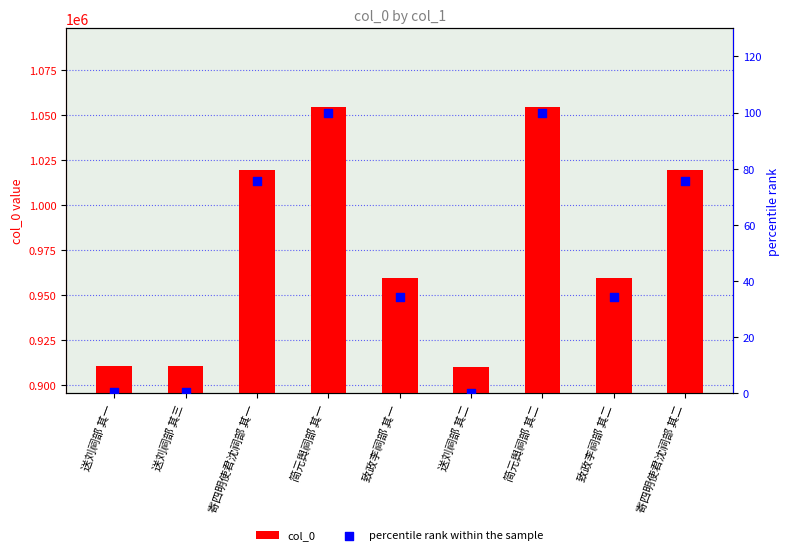

Is the value of col_0 at 简元舆祠部 其一 greater than the value of percentile rank within the sample at 寄四明使君沈祠部 其一?

Yes